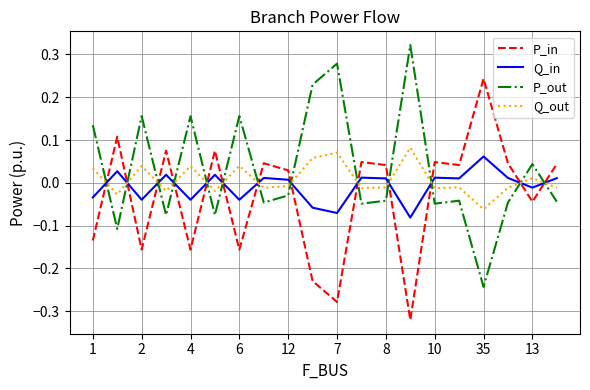

List the series in order of their peak value, highest first.

P_out, P_in, Q_out, Q_in